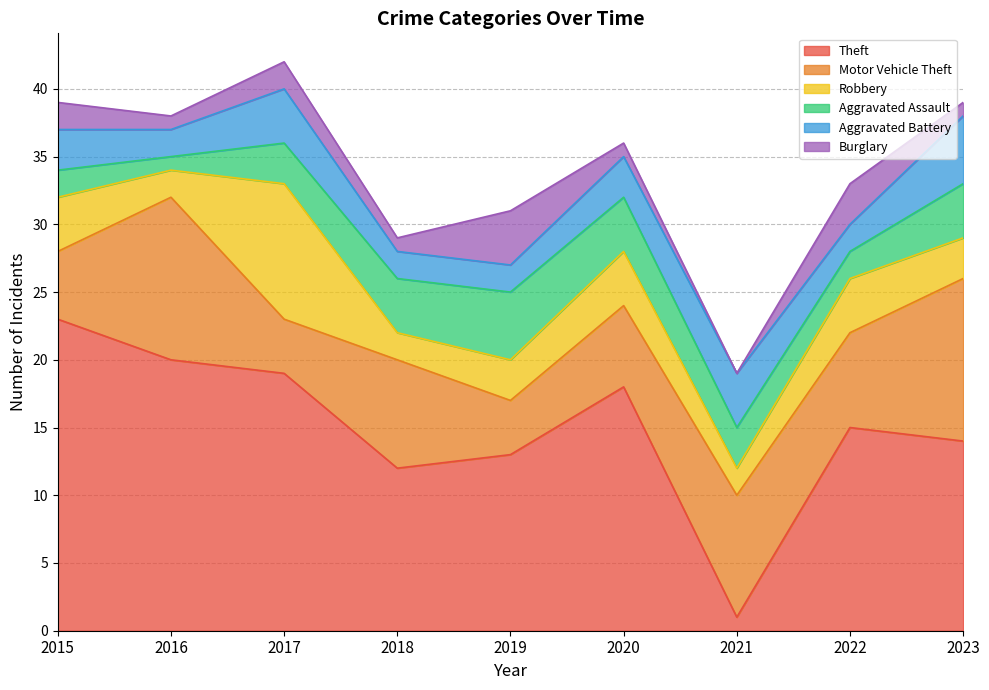

What are all the series names shown in the legend?

Theft, Motor Vehicle Theft, Robbery, Aggravated Assault, Aggravated Battery, Burglary